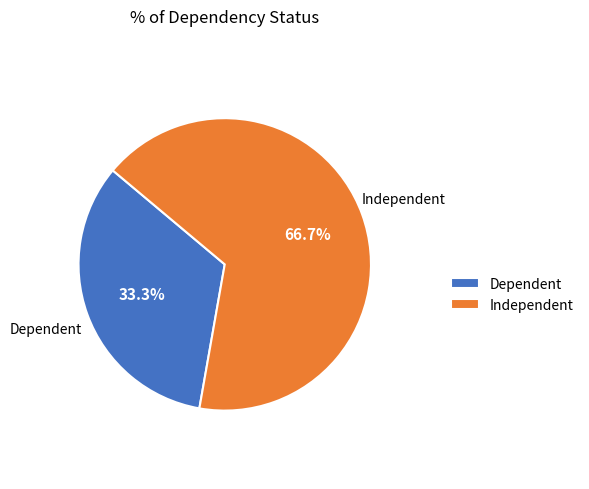

Rank the categories by value from highest to lowest.

Independent, Dependent